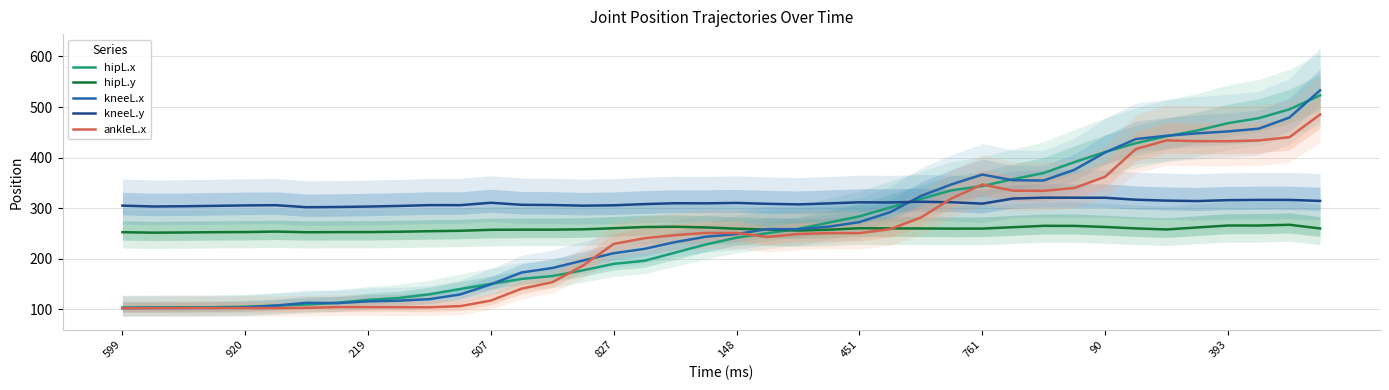

True or false: ankleL.x has a value of 186.3 at 10.

False